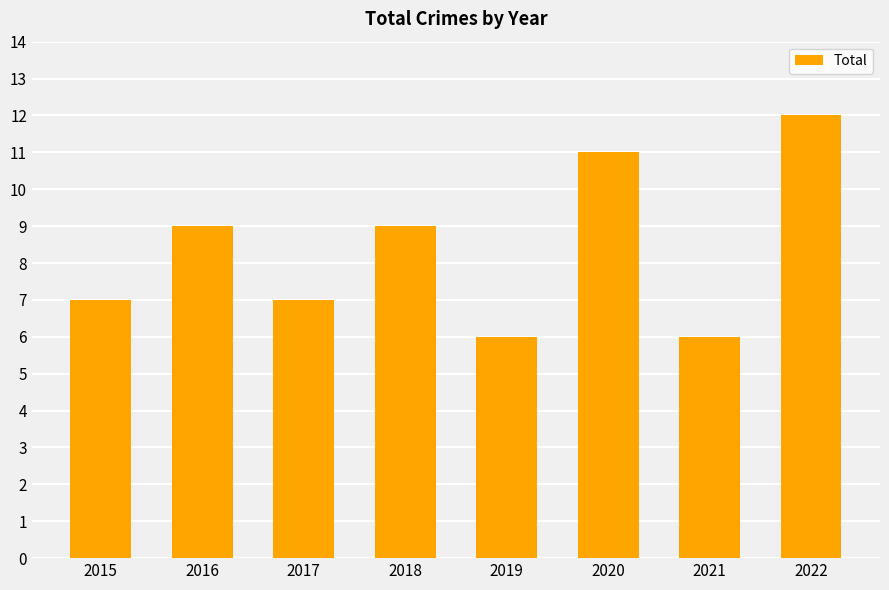

How many values are between 7 and 11?

5